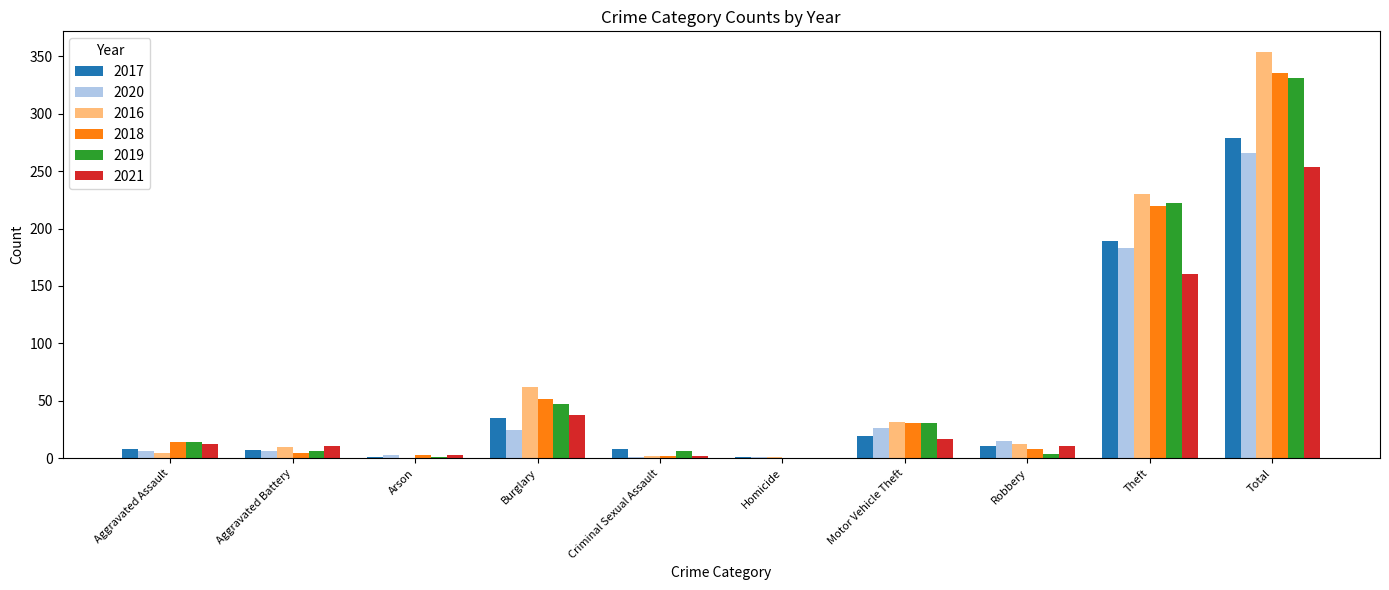

The 2017 series shows 8 at Aggravated Assault. True or false?

True